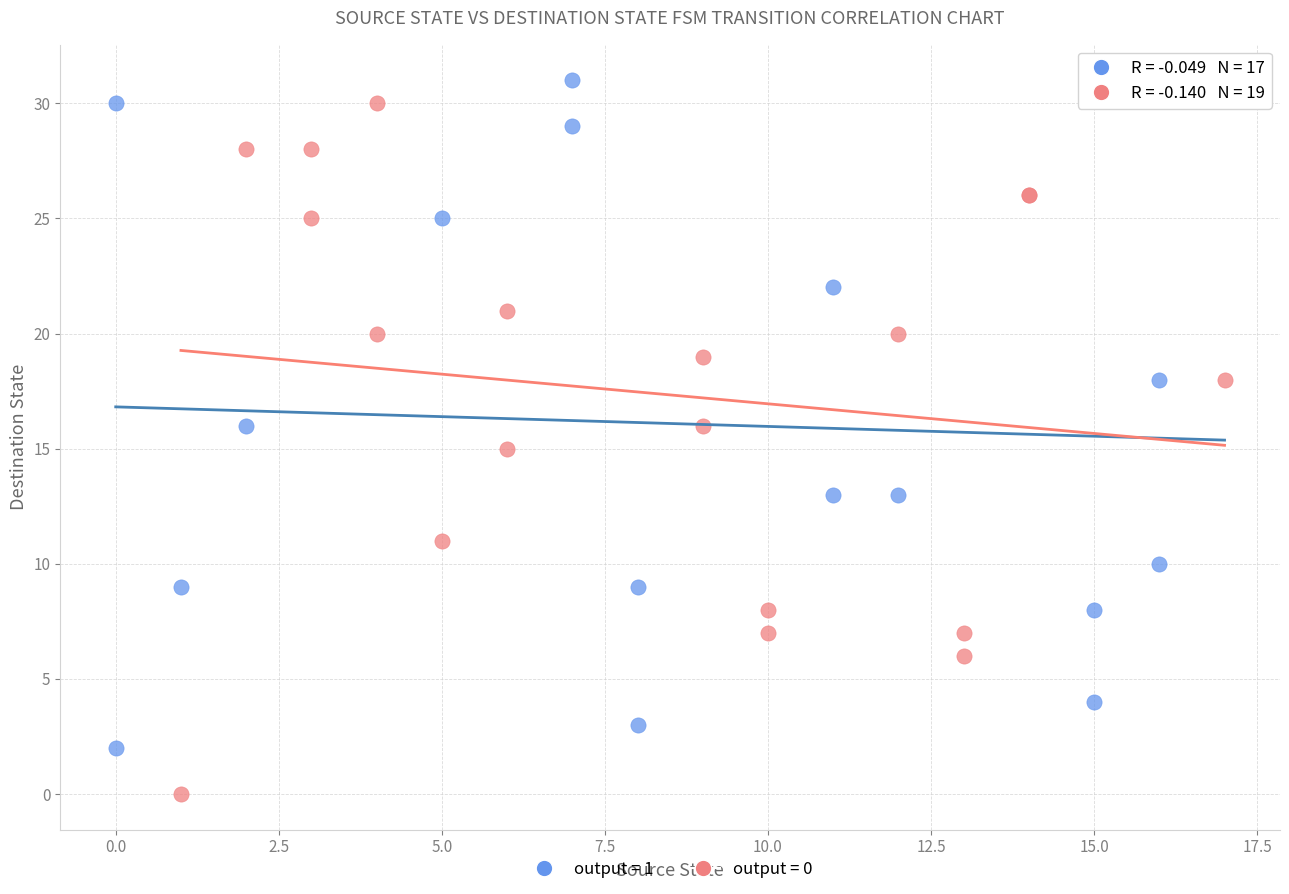

Which series has the largest Y range (max minus min)?

output = 0